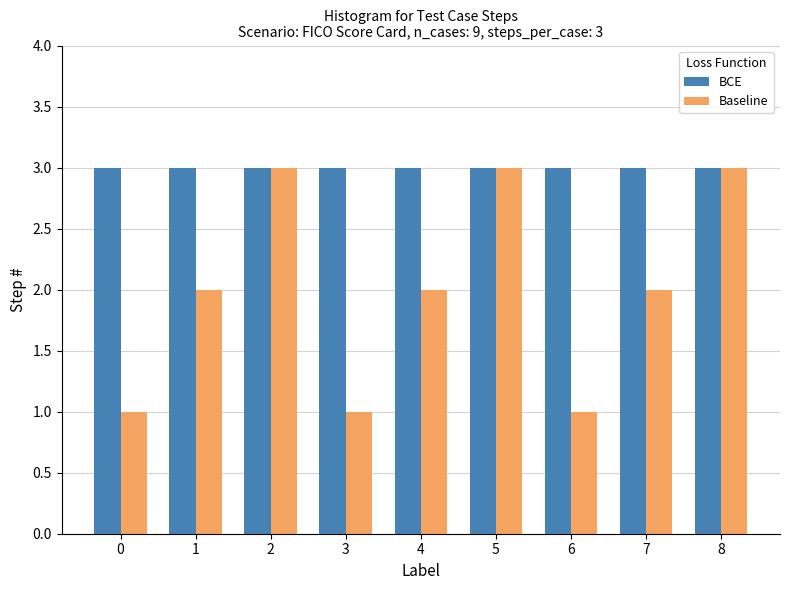

What is the highest value of the Baseline series?

3